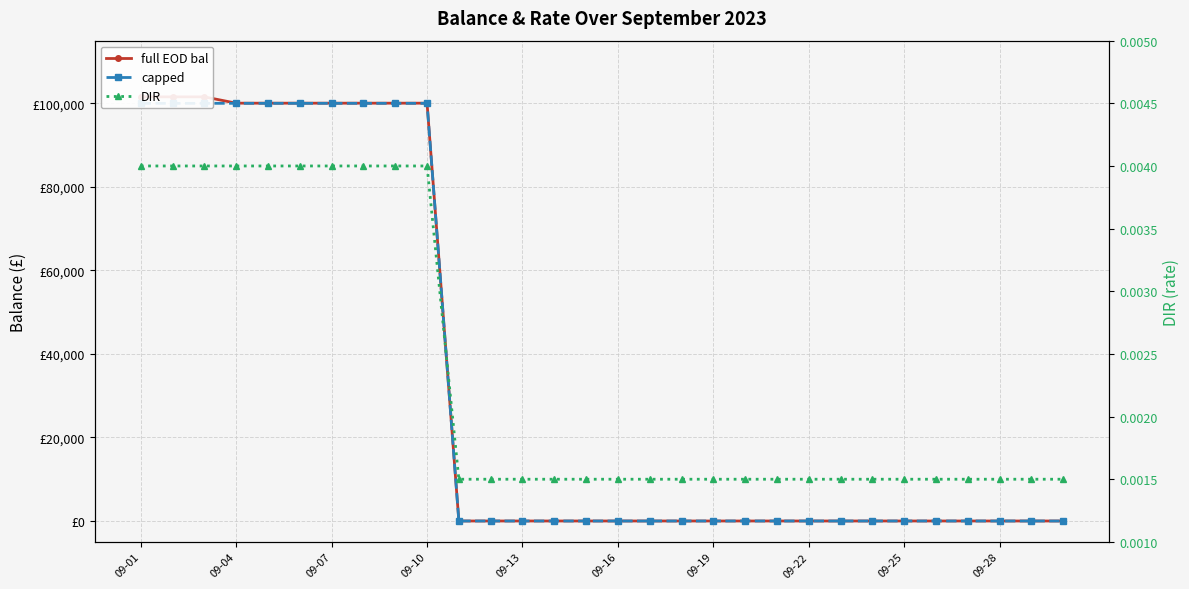

At how many categories does at least one series exceed 77351?

10